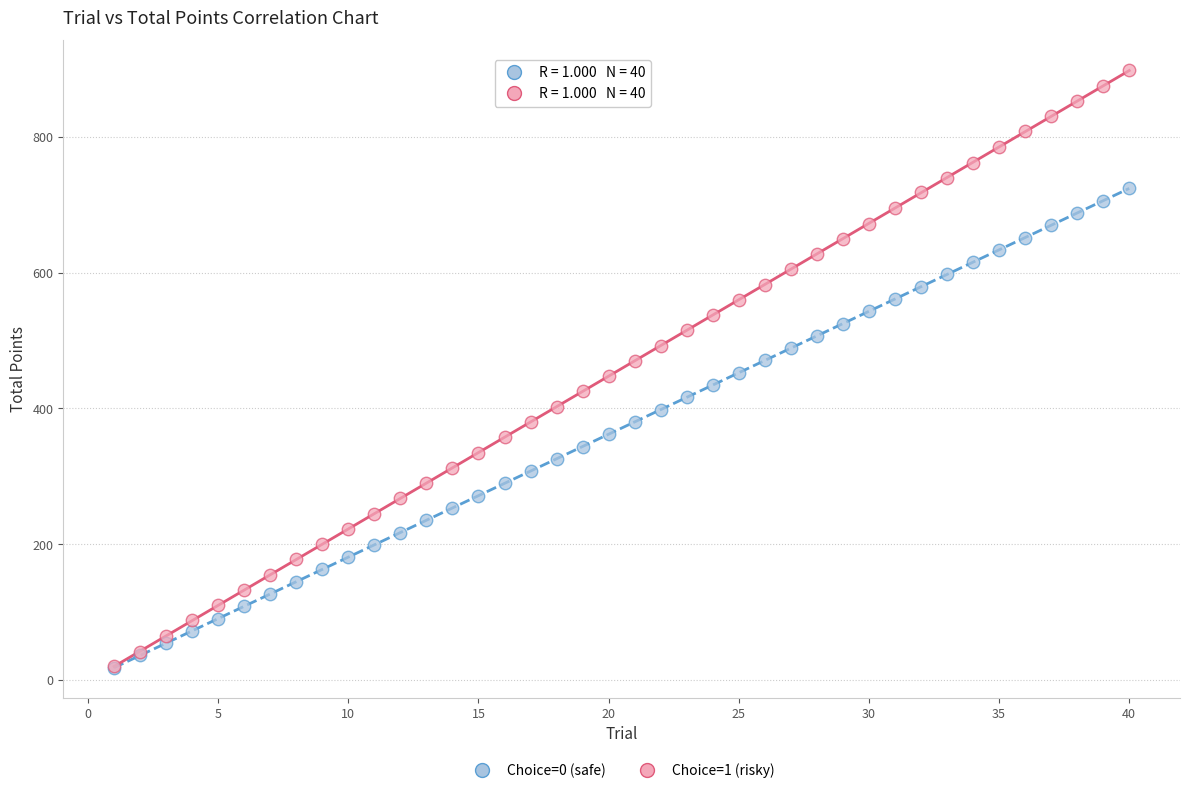

Which series has the widest spread of Y values?

Choice=1 (risky)